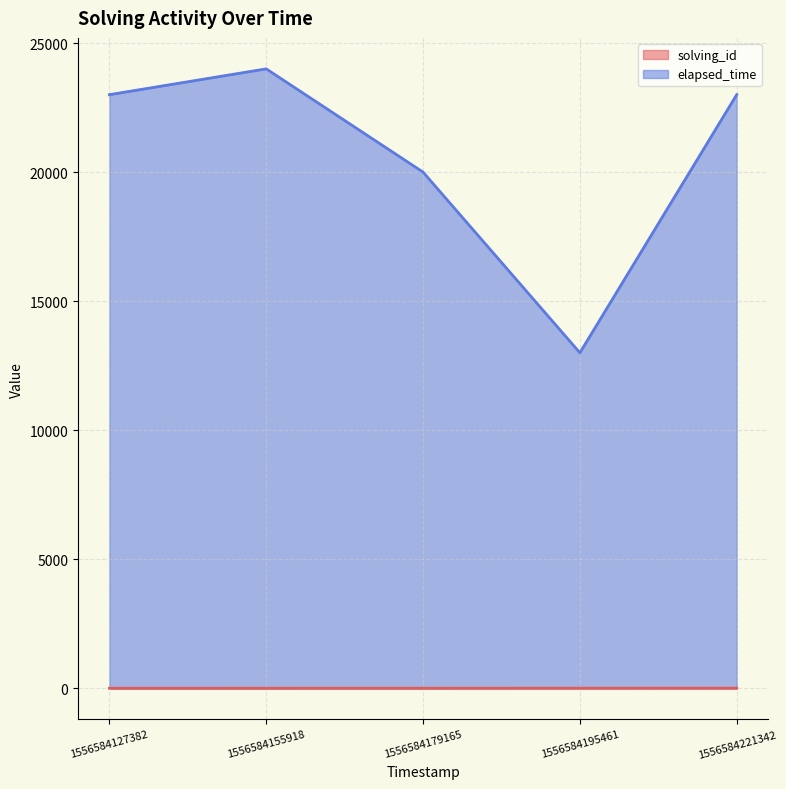

True or false: elapsed_time and solving_id intersect in this chart.

False